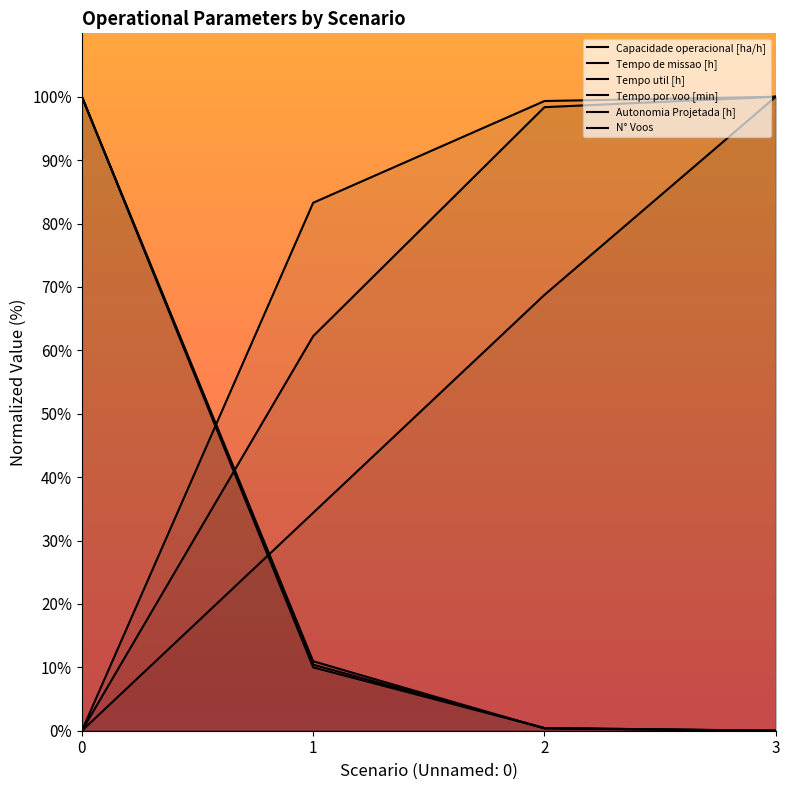

Reading left to right, extract all data points from this chart.

Capacidade operacional [ha/h]: 0.0	83.3	99.3	100.0
Tempo de missao [h]: 100.0	10.4	0.4	0.0
Tempo util [h]: 100.0	10.0	0.4	0.0
Tempo por voo [min]: 0.0	62.2	98.4	100.0
Autonomia Projetada [h]: 0.0	34.4	68.8	100.0
N° Voos: 100.0	11.0	0.4	0.0